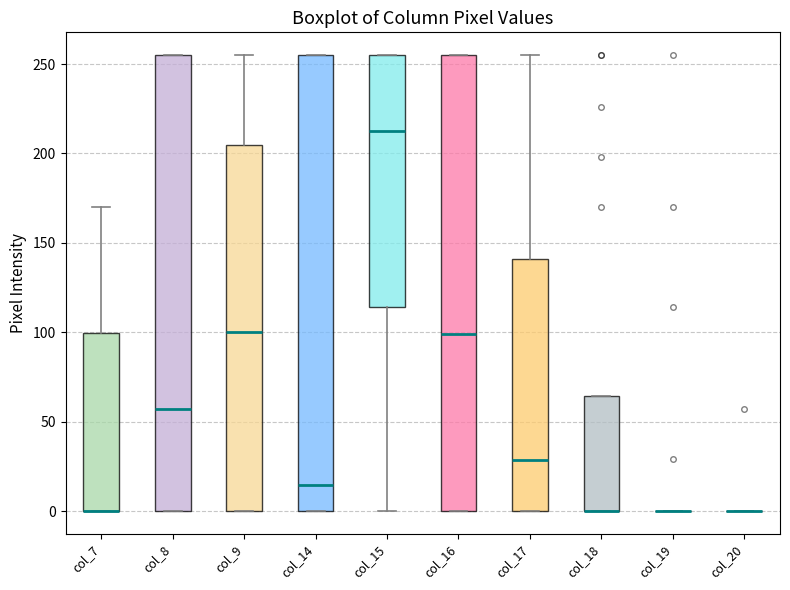

Reading left to right, transcribe this box plot: for each box, give where its median line is, the range the box spans, and where its two whiskers end, as read against the y-axis. The values are not printed on the chart, so give them approximately, as read against the axis.

col_7: median 0 (drawn on the box's lower edge), box 0 to 100, whiskers 0 to 170
col_8: median 55, box 0 to 255, whiskers 0 to 255
col_9: median 100, box 0 to 205, whiskers 0 to 255
col_14: median 15, box 0 to 255, whiskers 0 to 255
col_15: median 215, box 115 to 255, whiskers 0 to 255
col_16: median 100, box 0 to 255, whiskers 0 to 255
col_17: median 30, box 0 to 140, whiskers 0 to 255
col_18: median 0 (drawn on the box's lower edge), box 0 to 65, whiskers 0 to 65
col_19: box collapsed to a line at 0, whiskers 0 to 0
col_20: box collapsed to a line at 0, whiskers 0 to 0